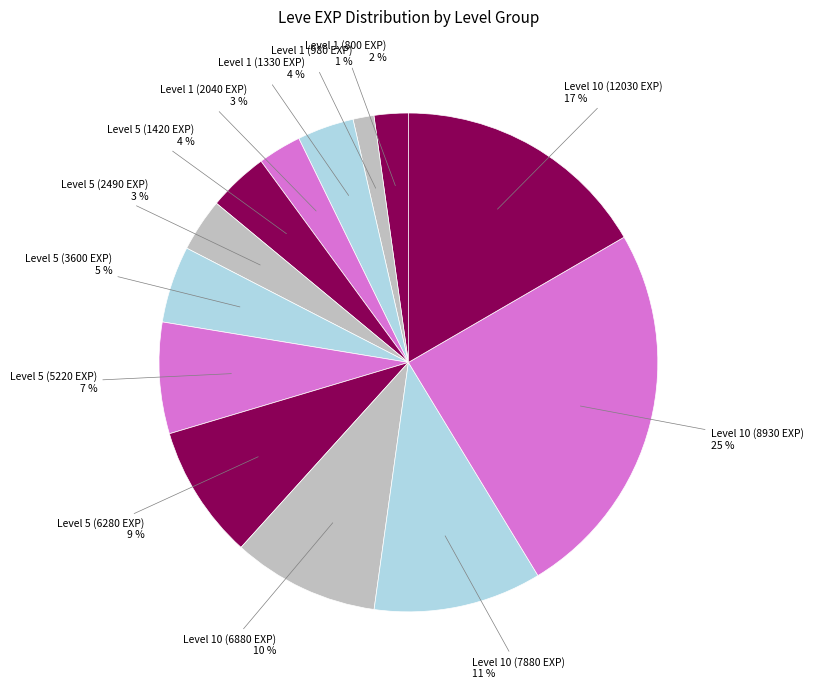

Which category has the smallest portion of the pie?

Level 1 (980 EXP)